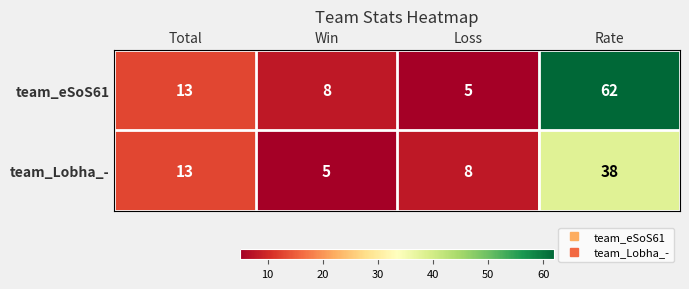

What value does the team_Lobha_- series have at Total, to the nearest 10?

10